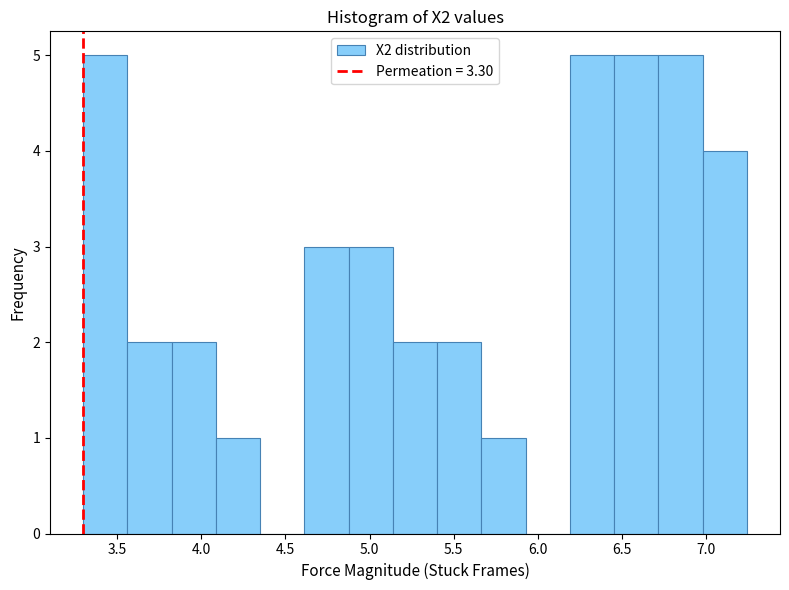

How tall is the bar that spans 5.65 to 5.95 on the x-axis? Neither the bar edges nor the heights are printed on the chart, so give them approximately, as read against the axes.

1